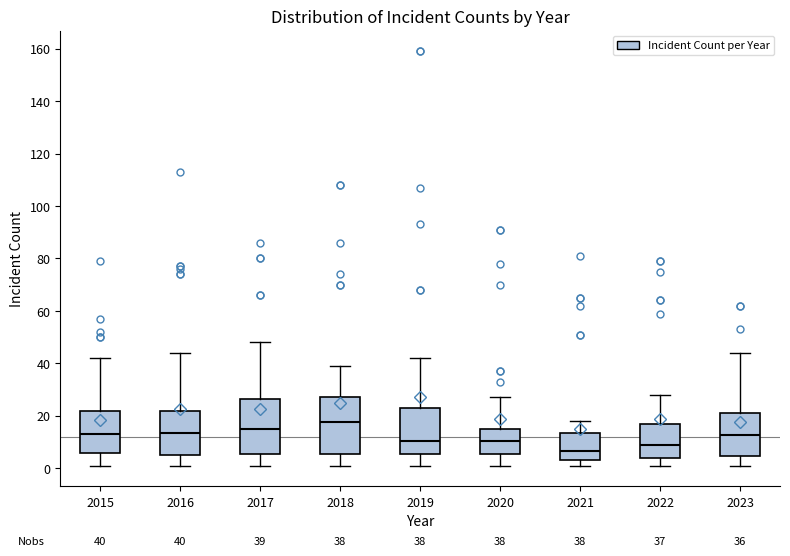

Which box has the highest median line?

2018